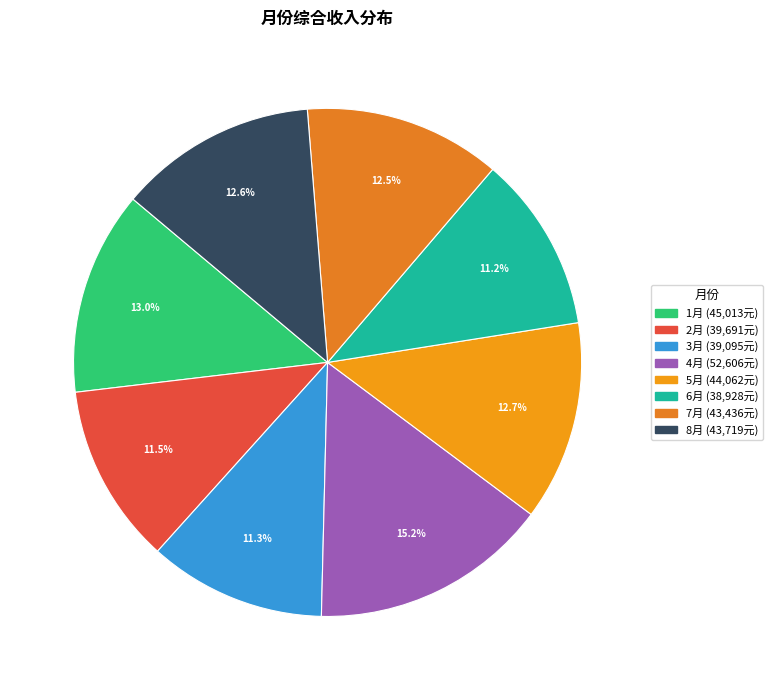

Does any single category account for the majority?

No